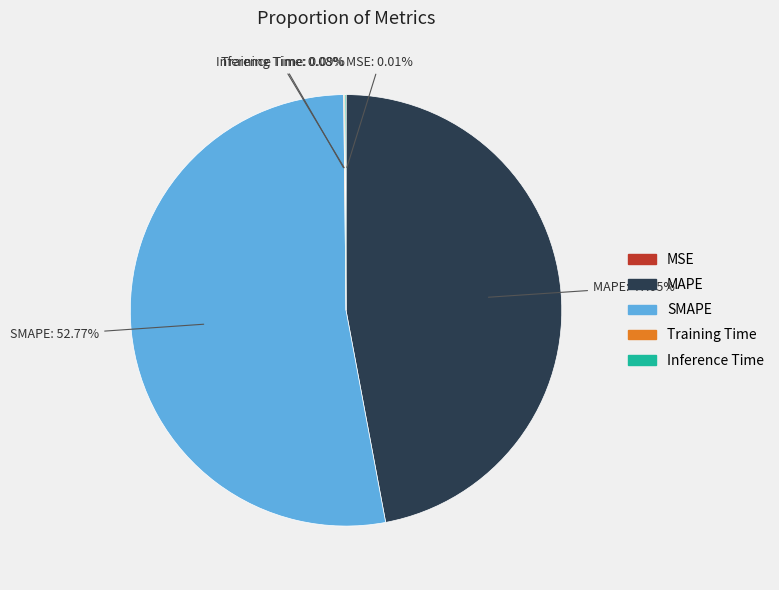

Which slice represents more than half of the pie?

SMAPE